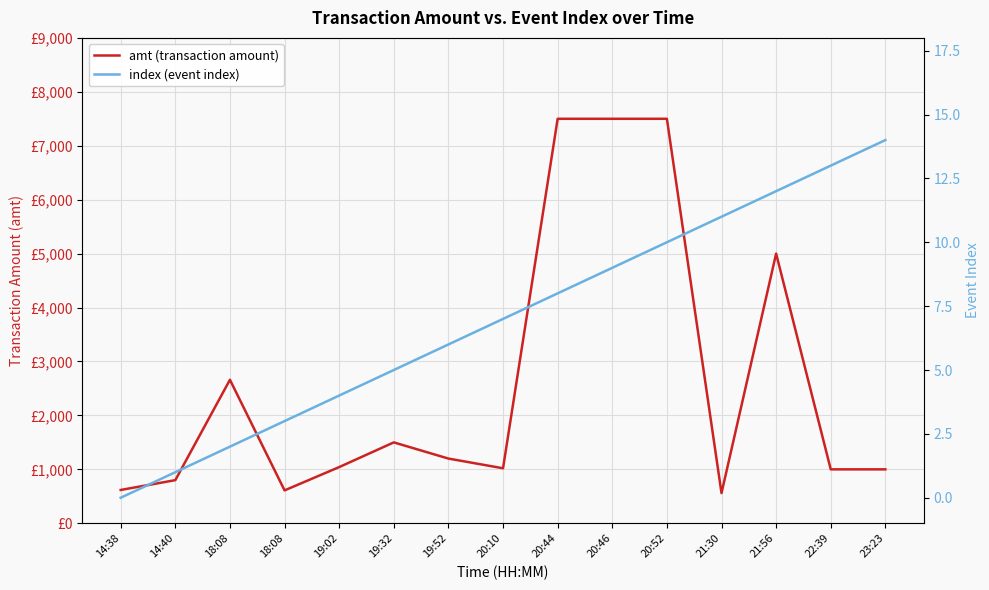

What is the maximum value for index (event index)?

14